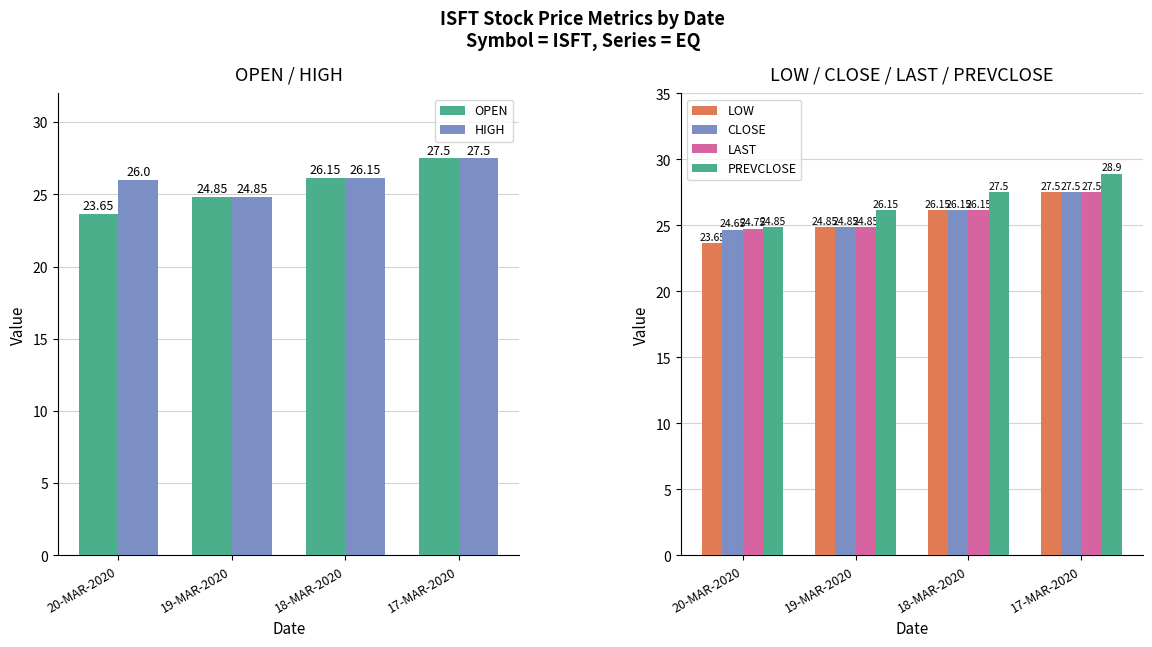

Which series has the widest spread of values?

PREVCLOSE